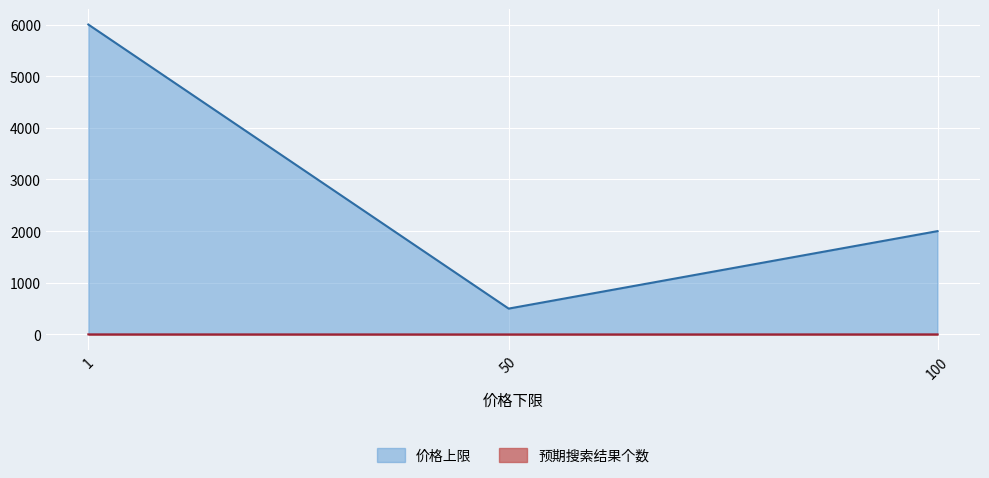

What is the sum of all 价格上限 values?

8500